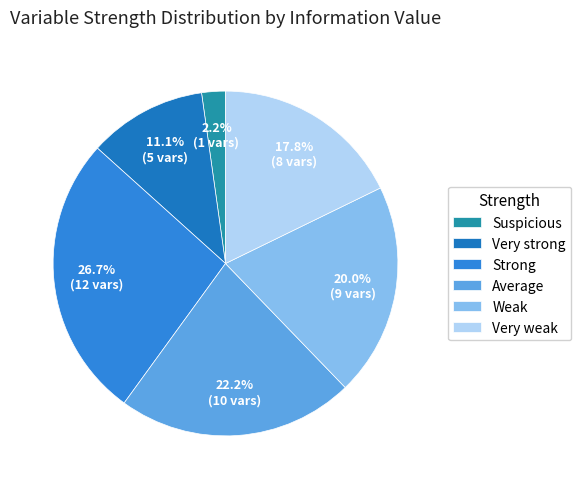

What is the largest slice in the pie chart?

Strong